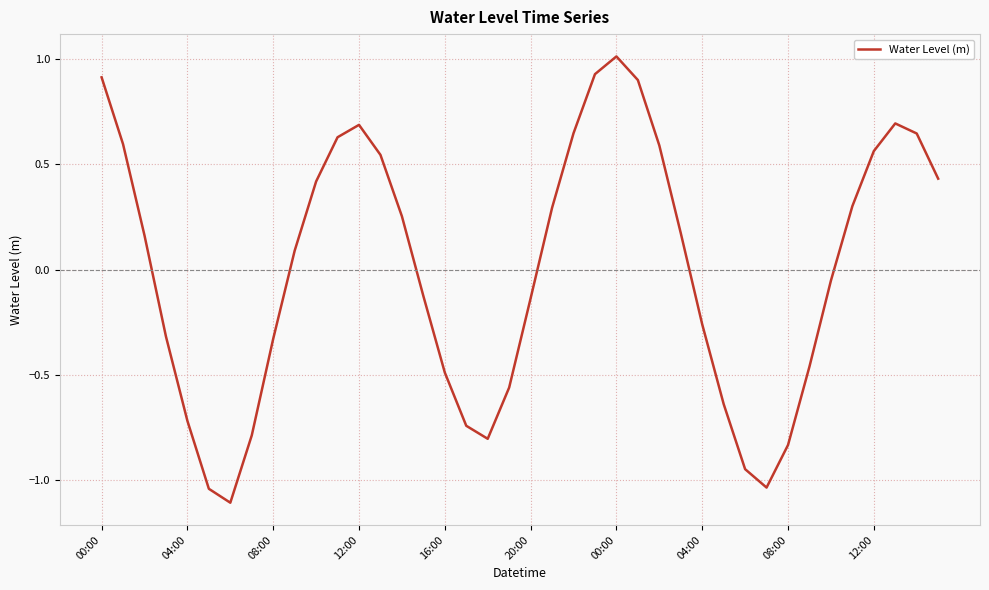

What is the minimum value shown in the chart?

-1.1